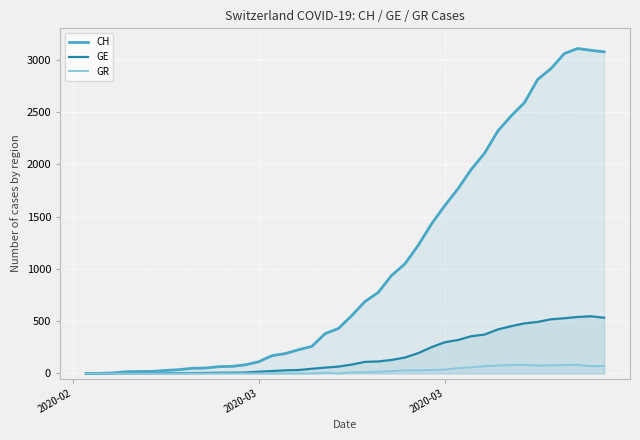

List the series in order of their overall mean, highest first.

CH, GE, GR